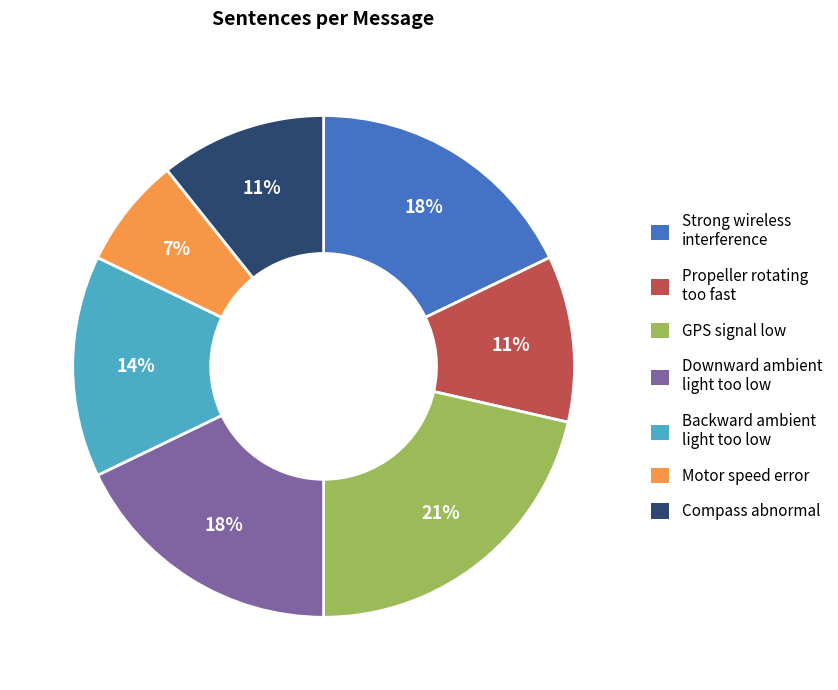

Is the sum of Propeller rotating too fast and Backward ambient light too low greater than half?

No